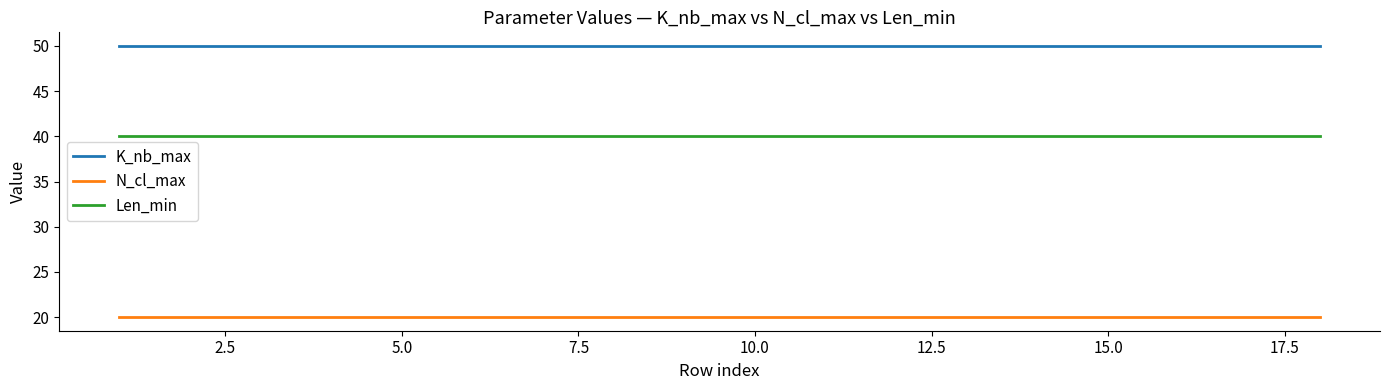

Rank the series by their average value, from lowest to highest.

N_cl_max, Len_min, K_nb_max